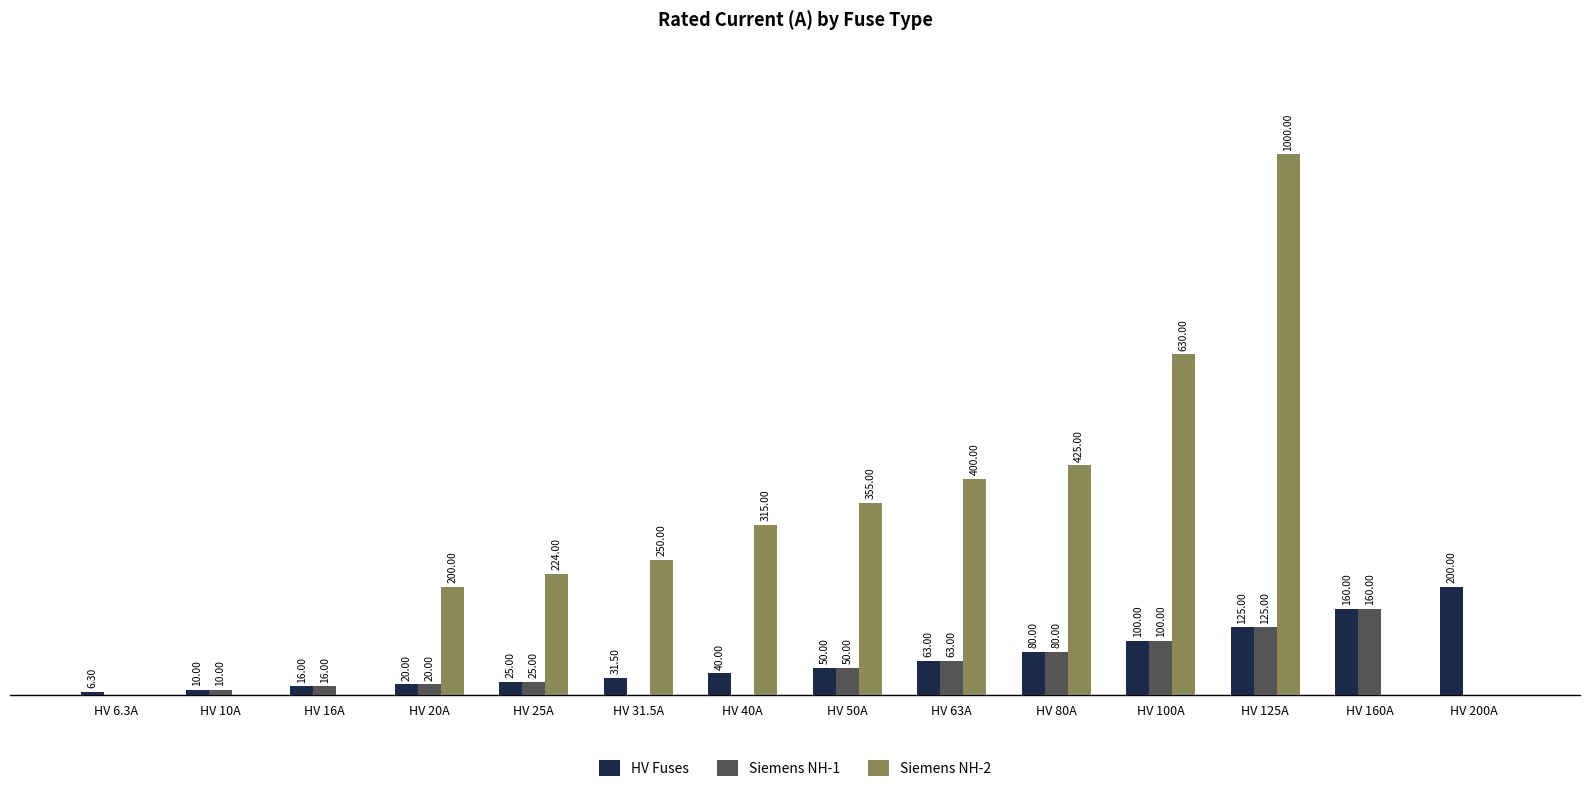

Which series has the largest total across all categories?

Siemens NH-2